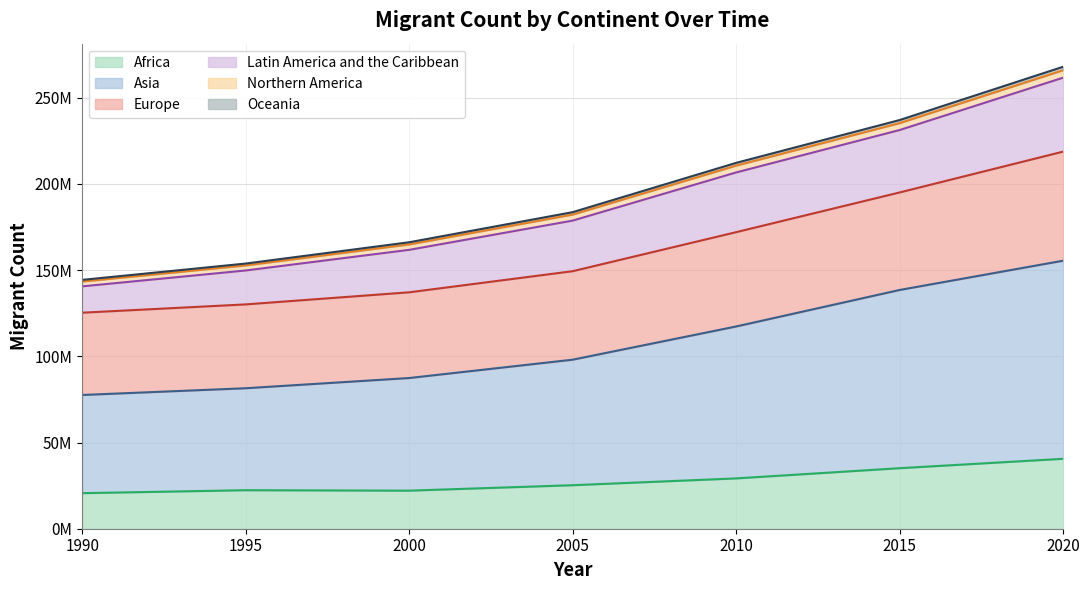

What is the value of the Oceania point at the 1st from the left?

144345823